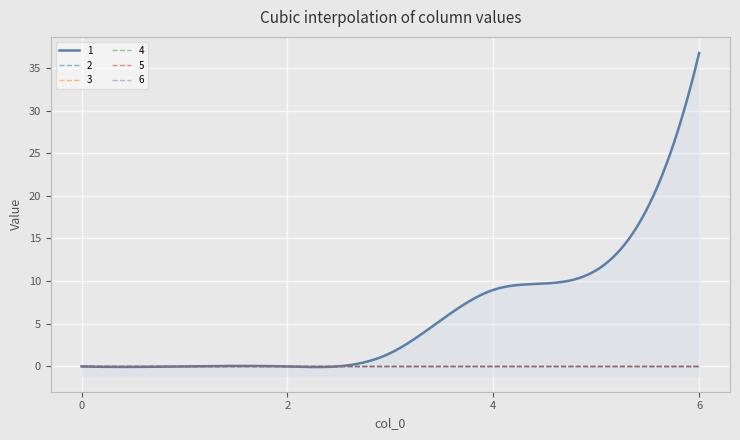

How many data points in 1 are less than 1?

3